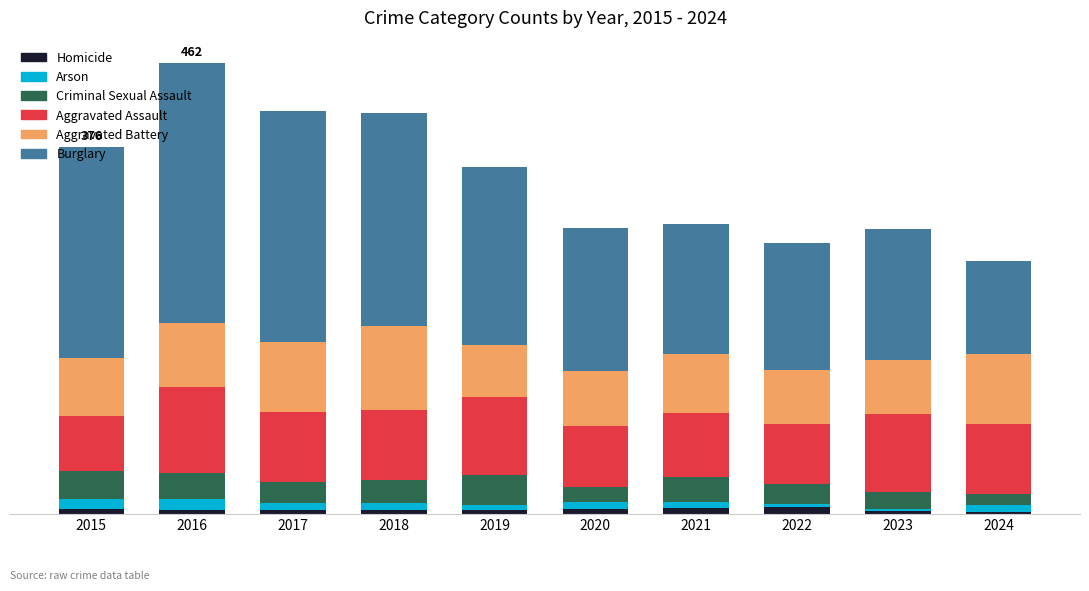

What is the total value across all series at 2019?

355